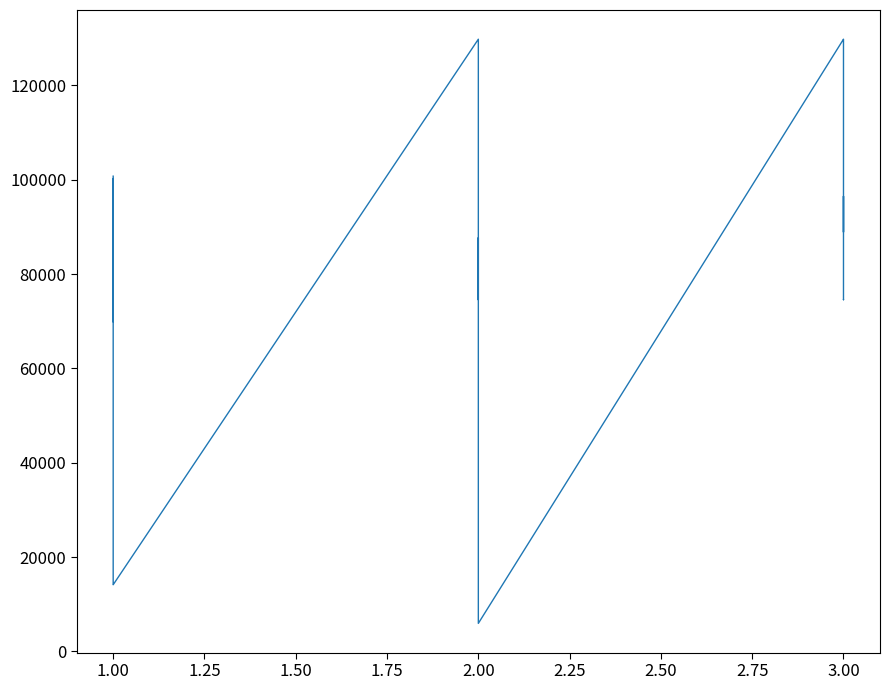

What is the difference between the maximum and minimum values?

123859